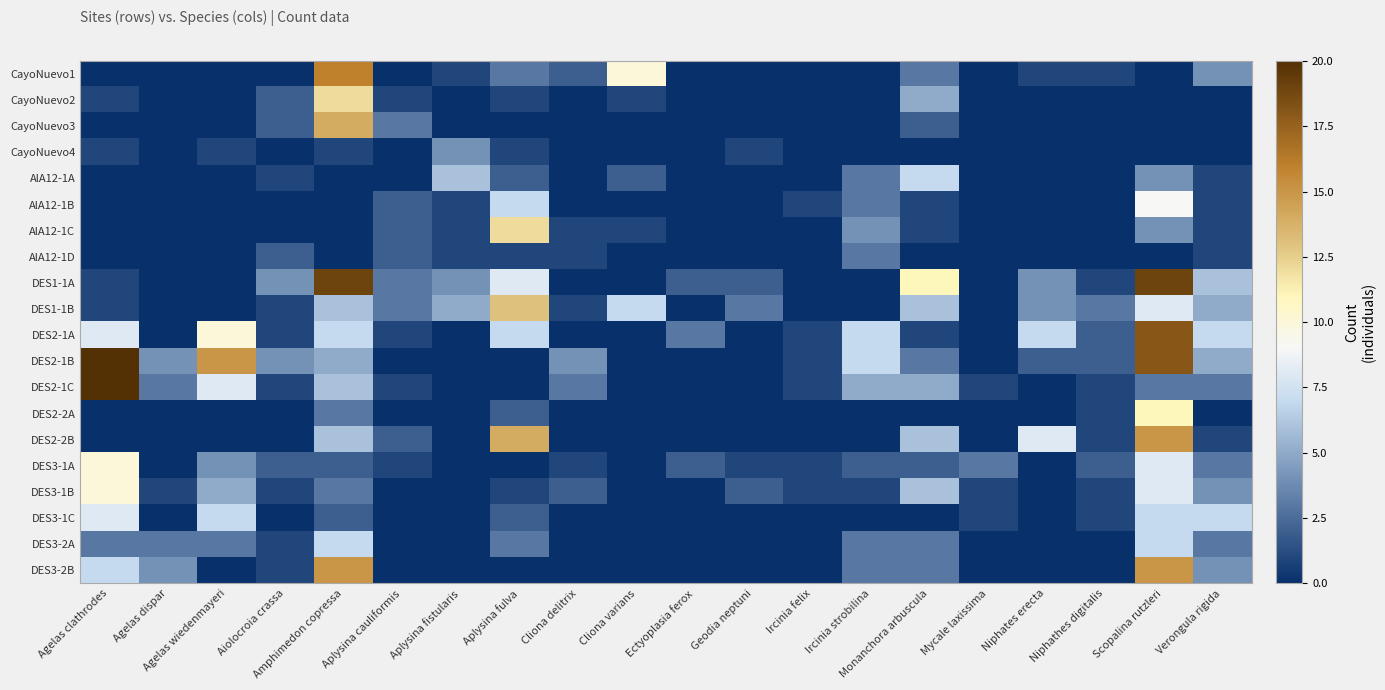

What is the spread (max minus min) of values at Cliona varians?

10